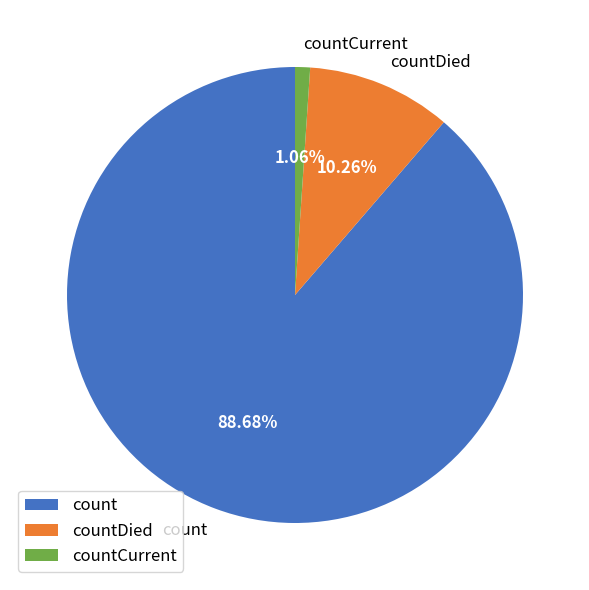

What is the largest slice in the pie chart?

count